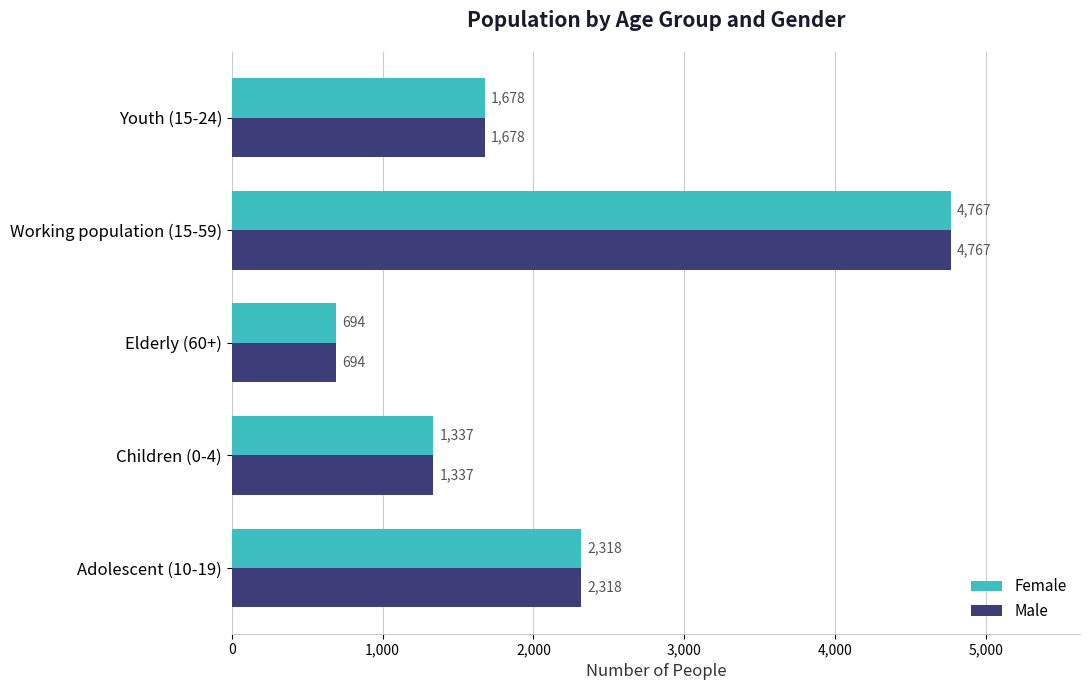

What value does the Female series have at Working population (15-59), to the nearest 100?

4800